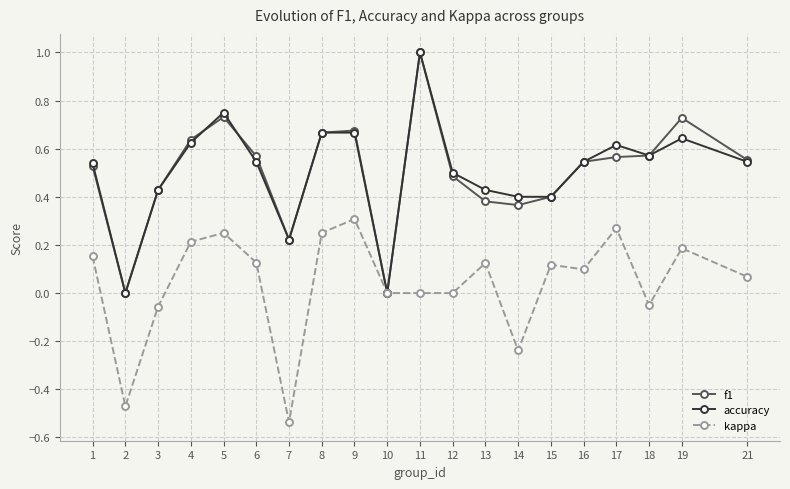

True or false: accuracy has a value of 0.3 at 21.

False